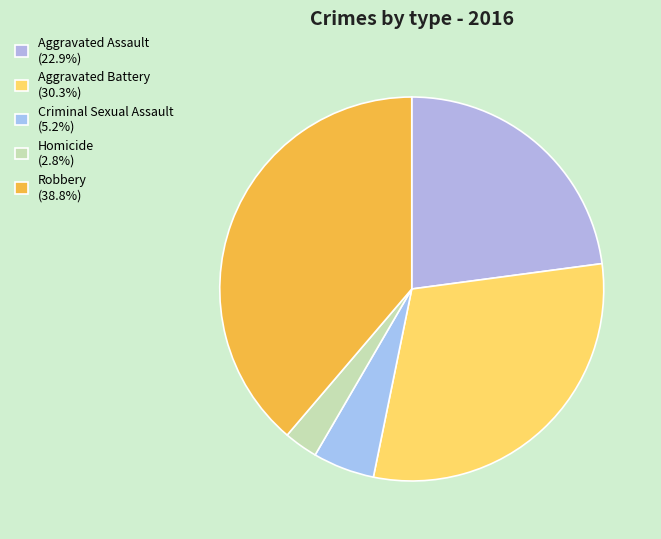

Combined, do Criminal Sexual Assault and Aggravated Battery account for over 50%?

No